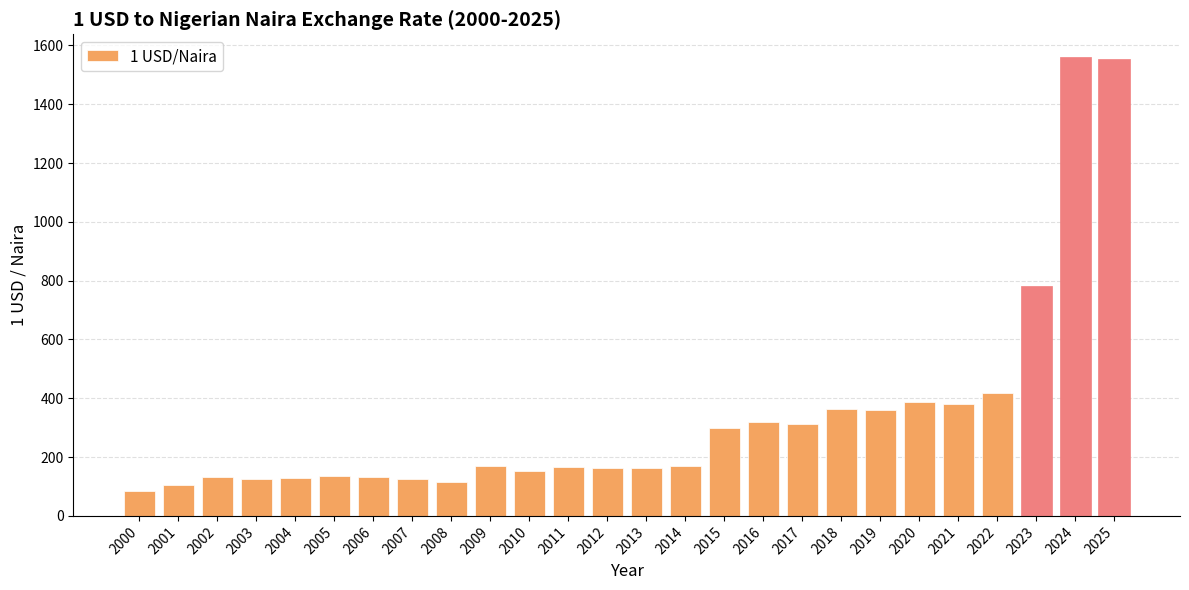

What is the difference between the values at 2001 and 2003?

21.0